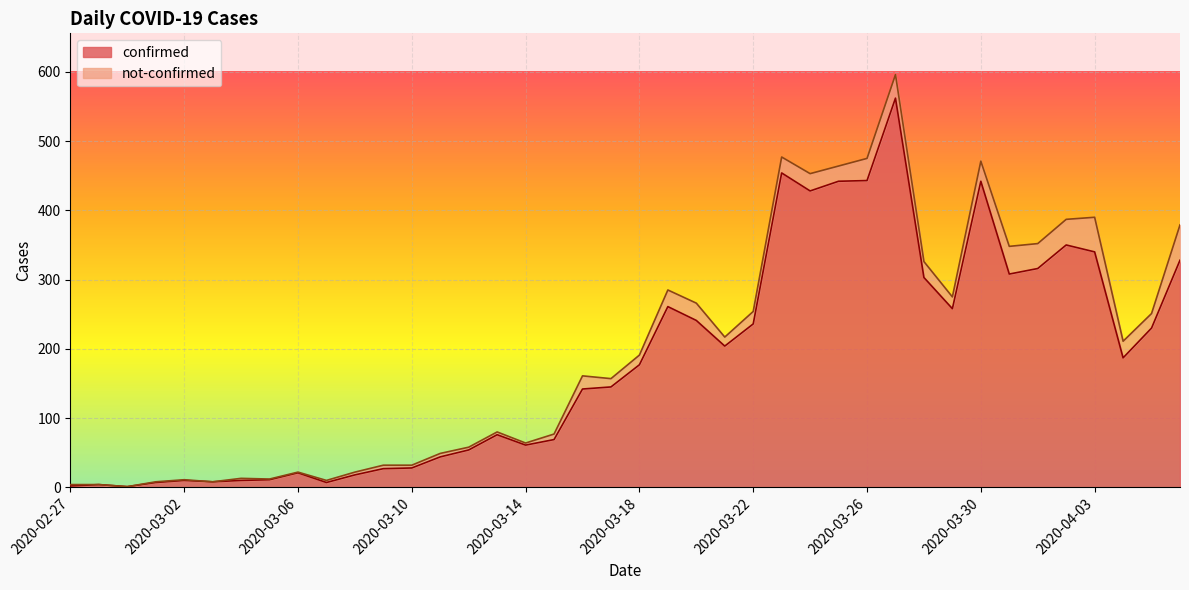

Which label corresponds to the largest value in the chart?

2020-03-27